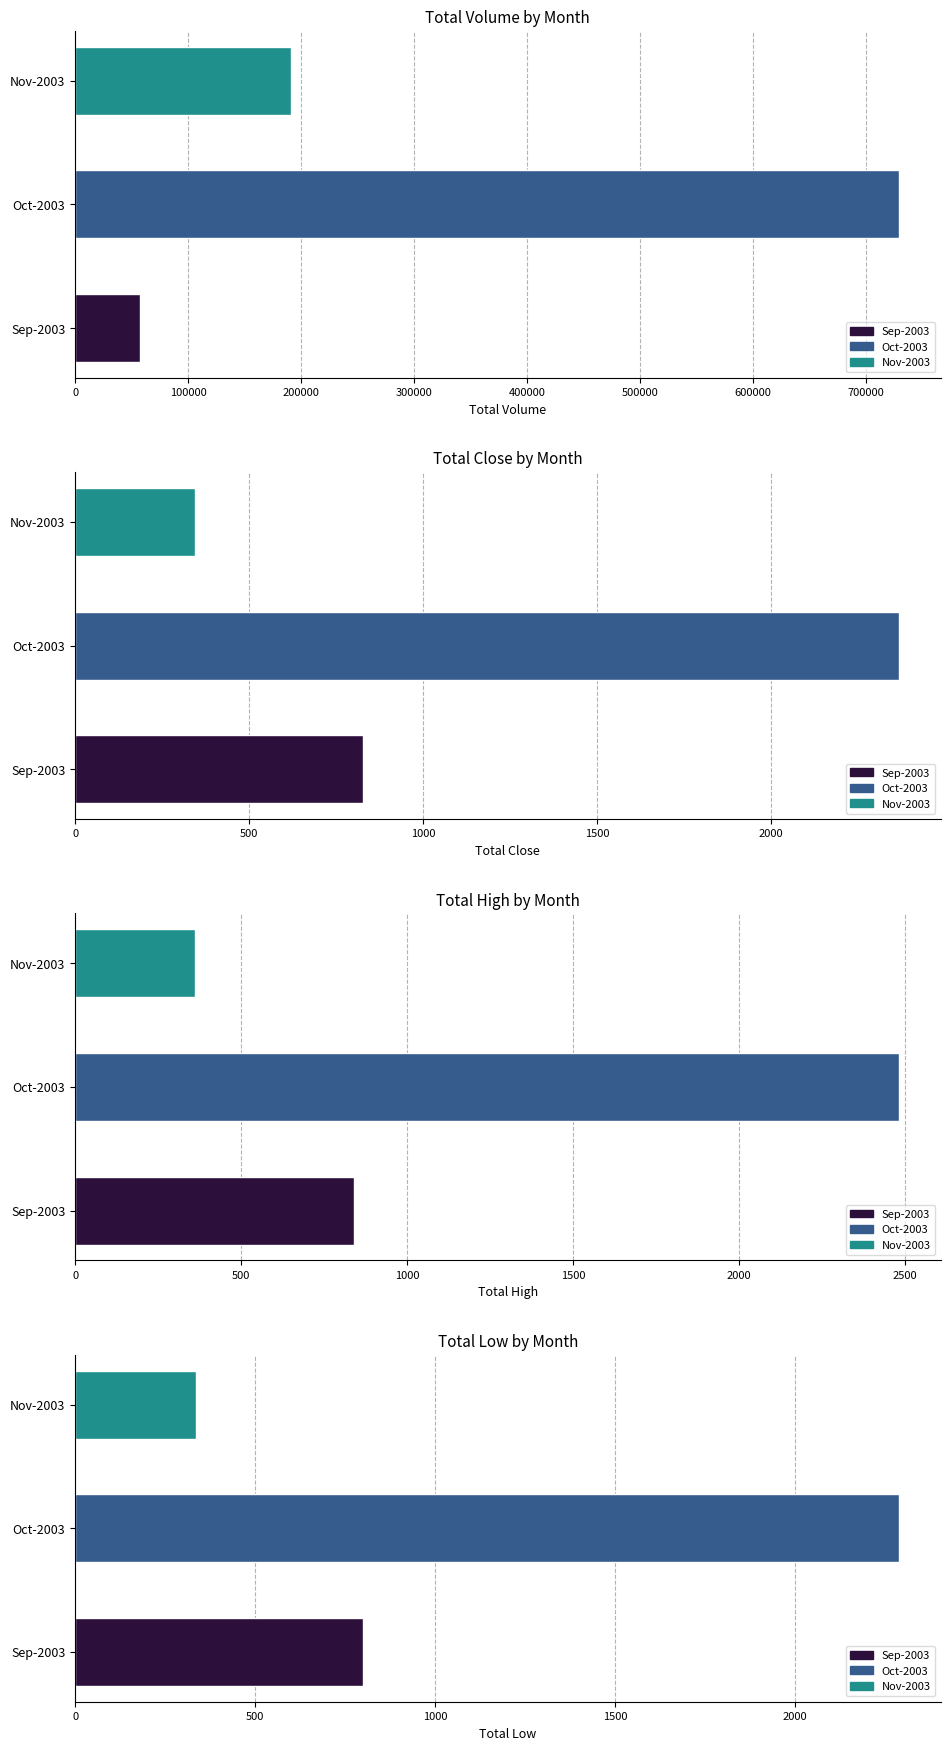

What is the value of the Close bar at the 3rd from the left?

344.8